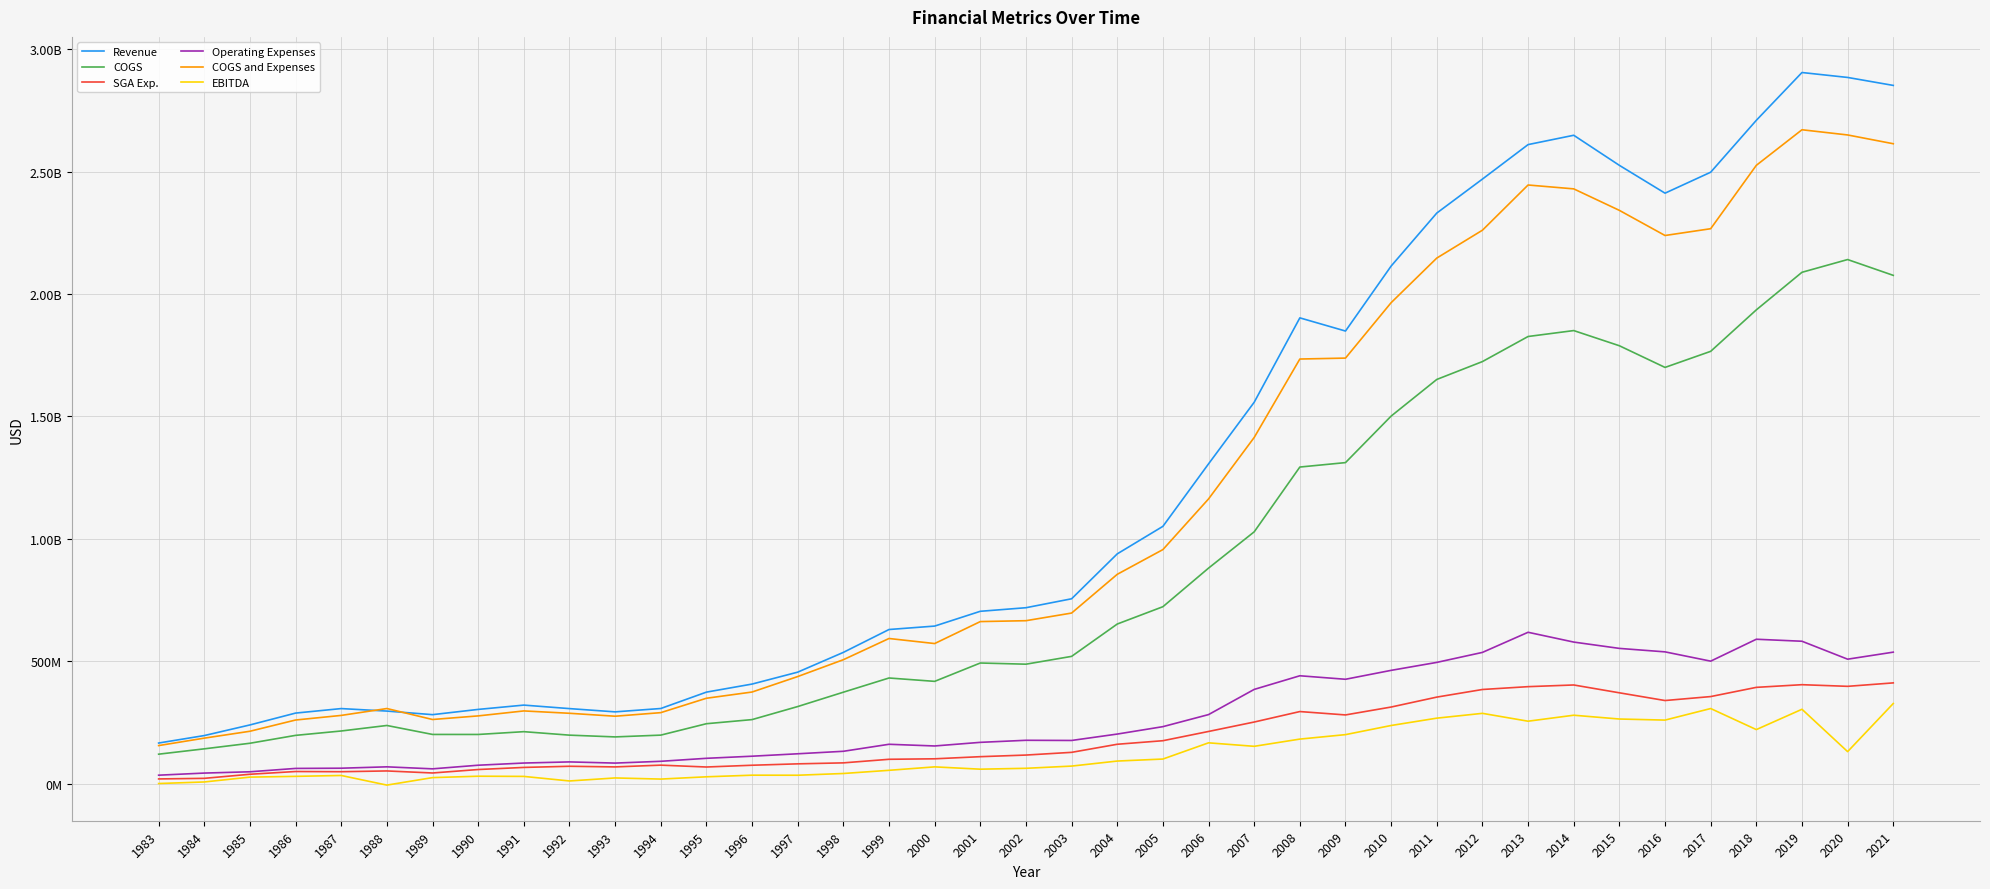

What is the total value across all series at 2004?

2903885000